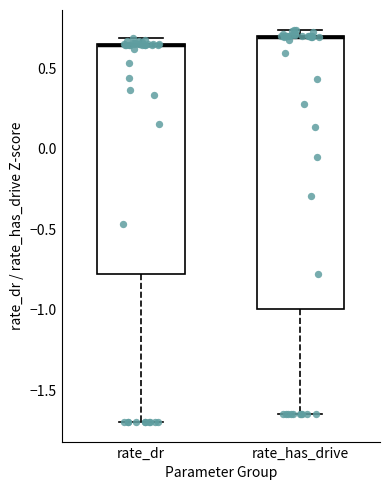

Where is the lower edge of the box for rate_dr on the y-axis? The values are not printed on the chart, so give them approximately, as read against the axis.

-0.80